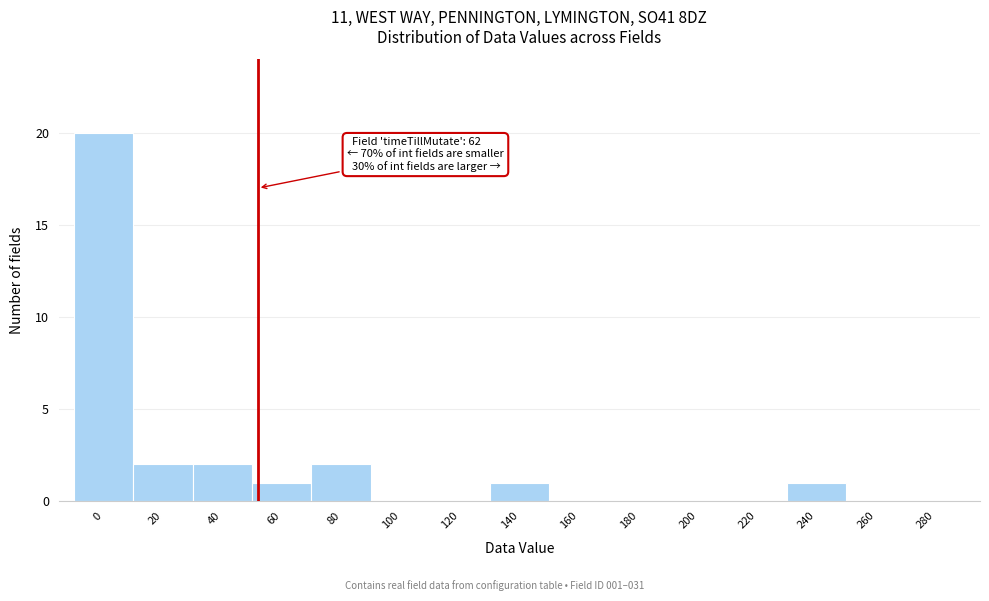

Reading left to right, transcribe all the data shown in this chart.

0=20	20=2	40=2	60=1	80=2	100=0	120=0	140=1	160=0	180=0	200=0	220=0	240=1	260=0	280=0